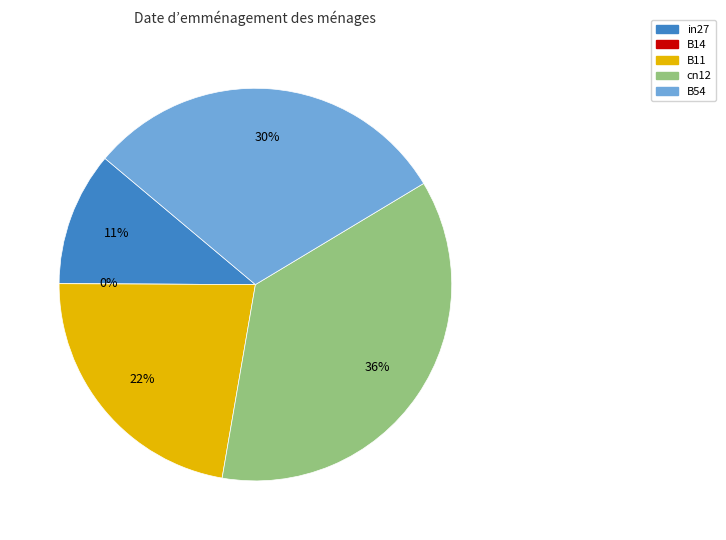

To the nearest percent, what is the combined percentage of in27 and B54?

41%